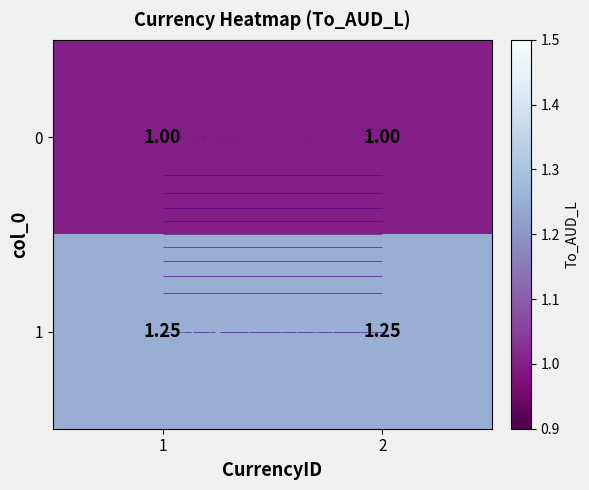

Which series has the largest total across all categories?

1